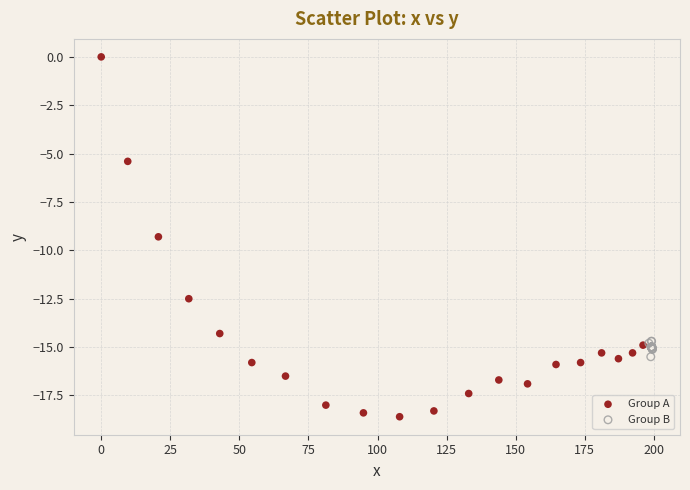

Which series reaches the maximum Y coordinate?

Group A